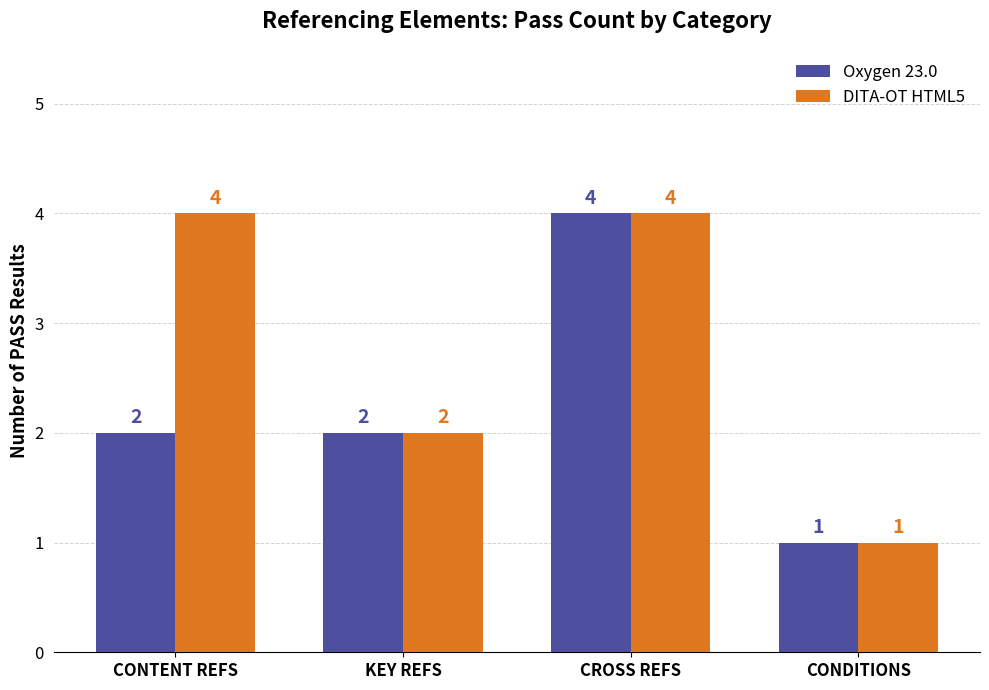

Which series changed the most between CONTENT REFS and CONDITIONS?

DITA-OT HTML5